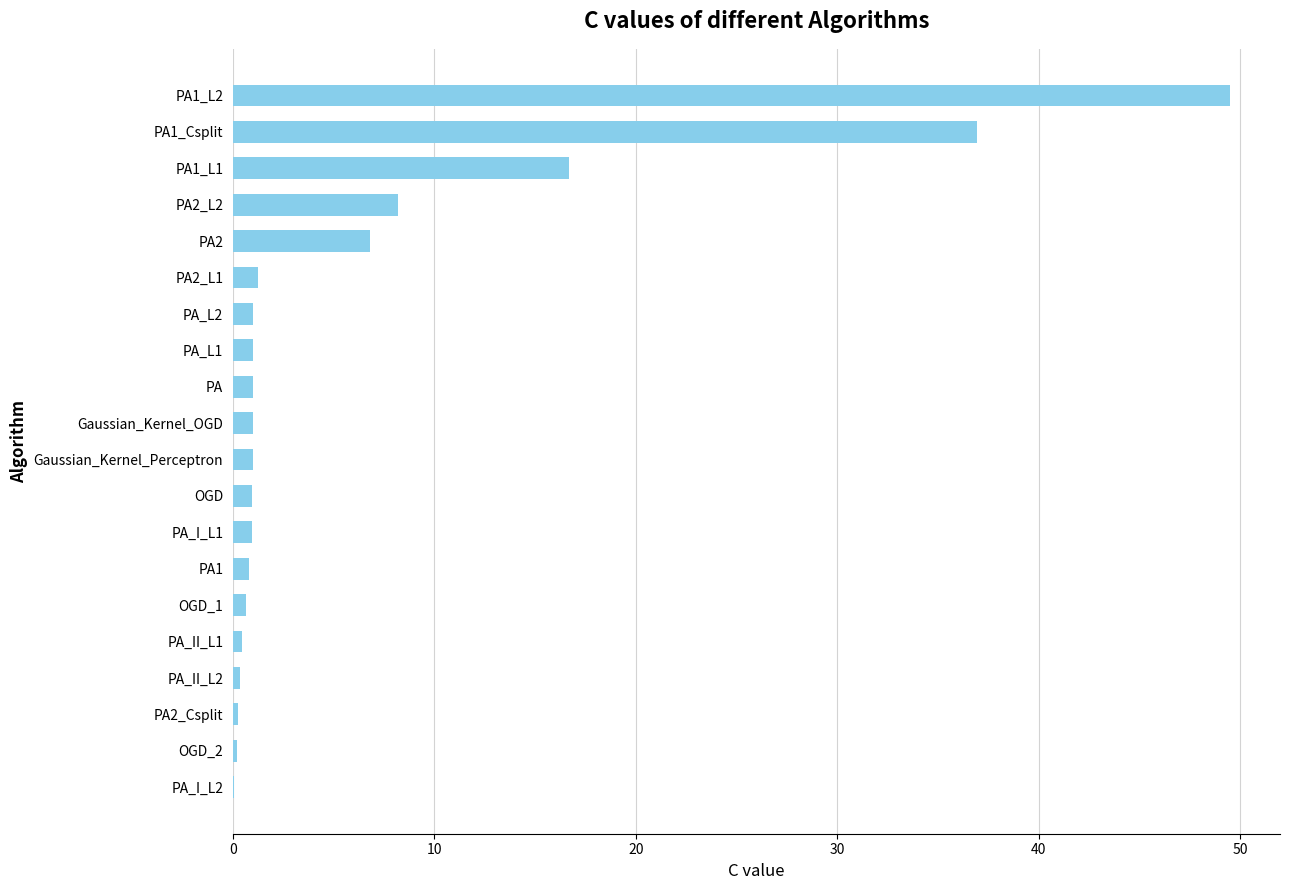

What is the sum of all values?

129.0